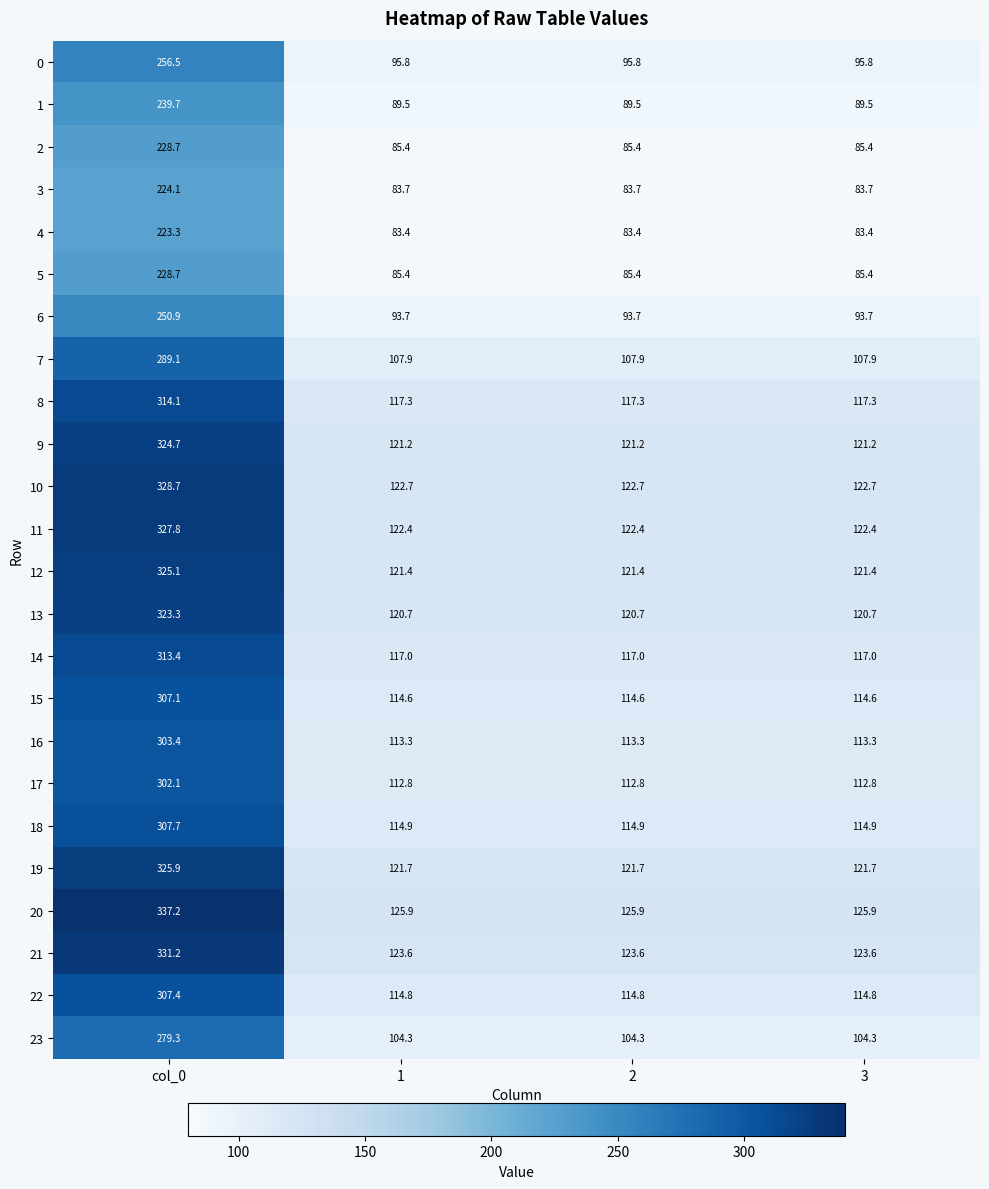

Is it true that 0 equals 91.5 at col_0?

False